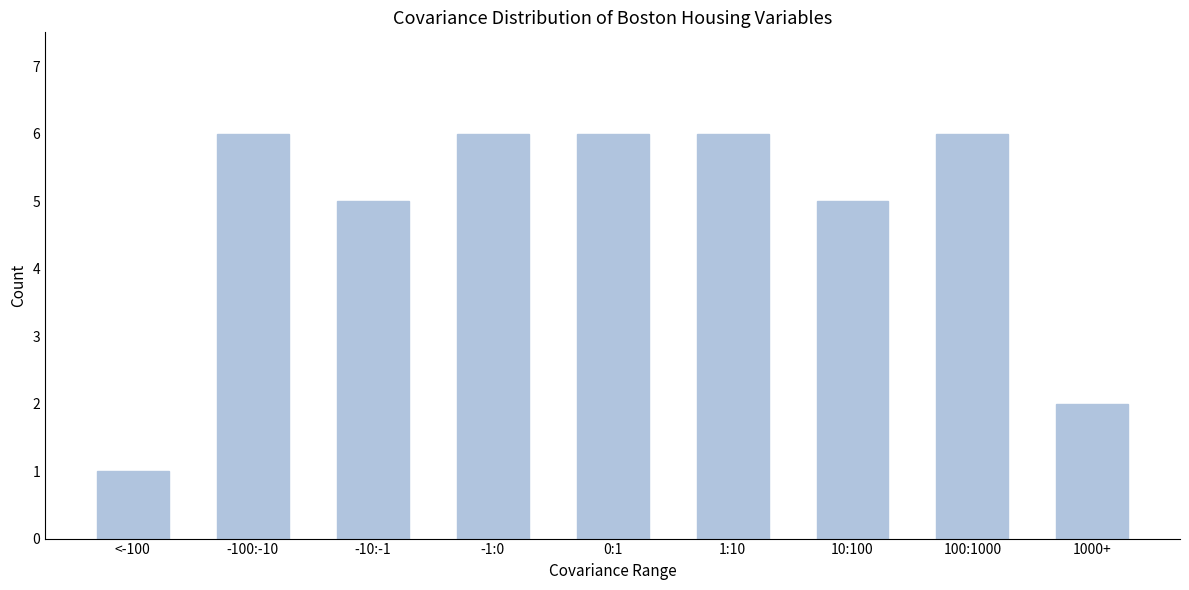

Reading left to right, list all the values displayed in this chart.

<-100=1	-100:-10=6	-10:-1=5	-1:0=6	0:1=6	1:10=6	10:100=5	100:1000=6	1000+=2